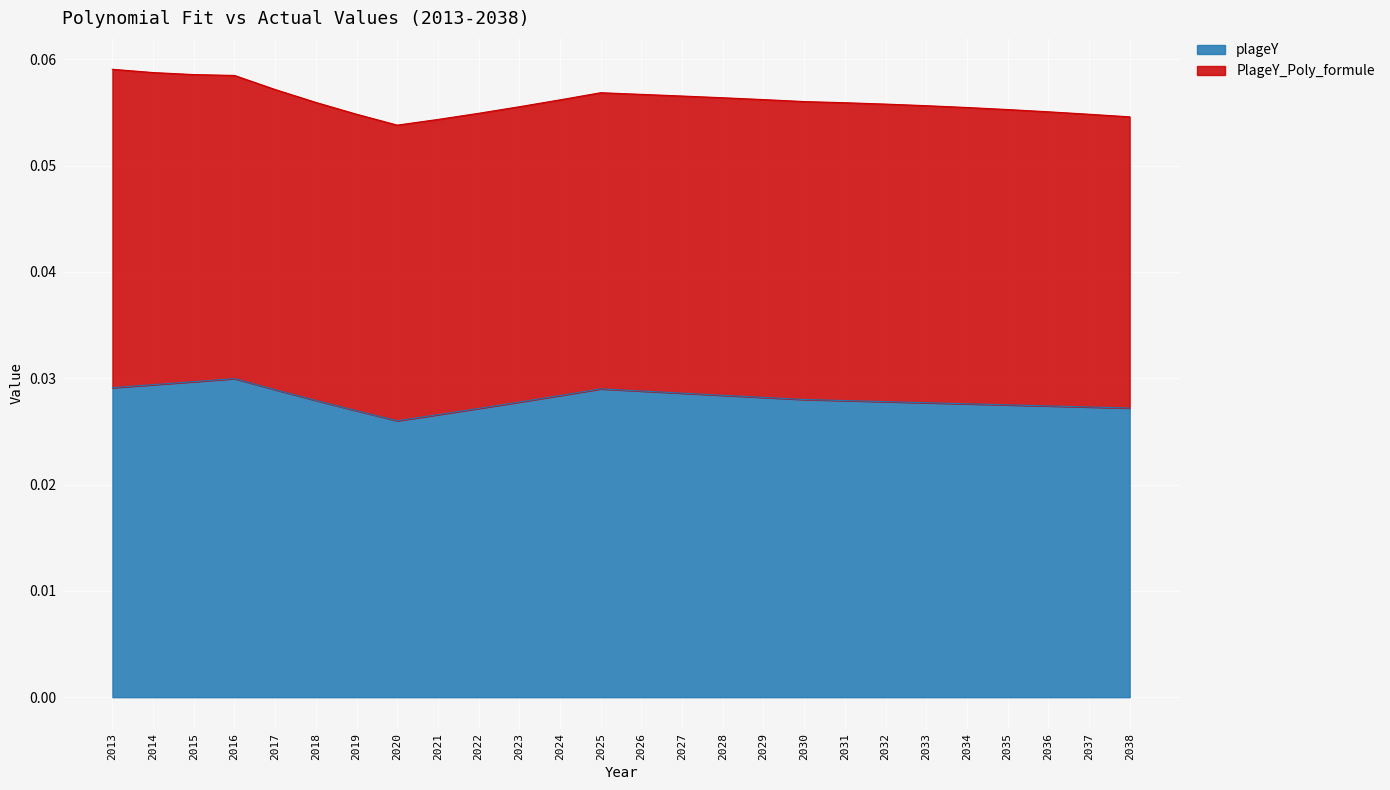

Does the chart display data point markers on the line(s)?

No